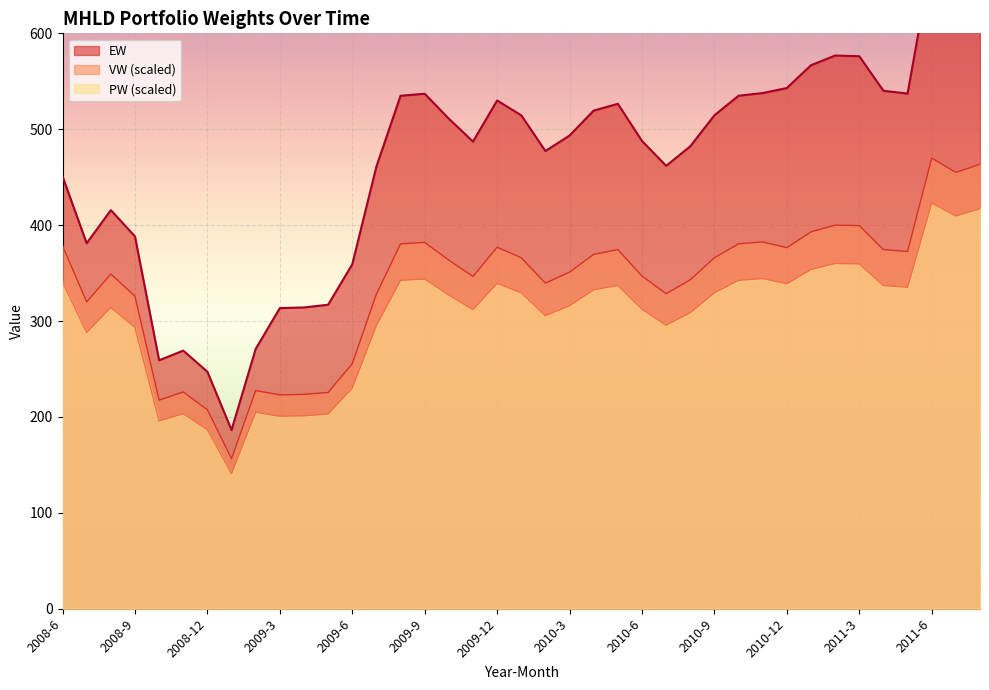

At which category does EW reach its first local peak?

2008-8